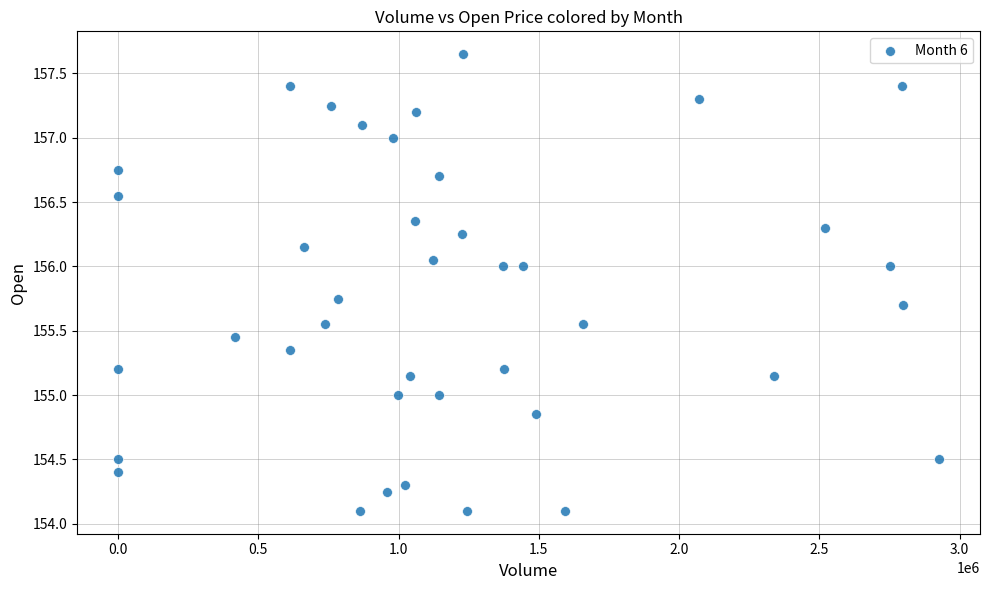

What is the range of X values (max minus min)?

2926292.0